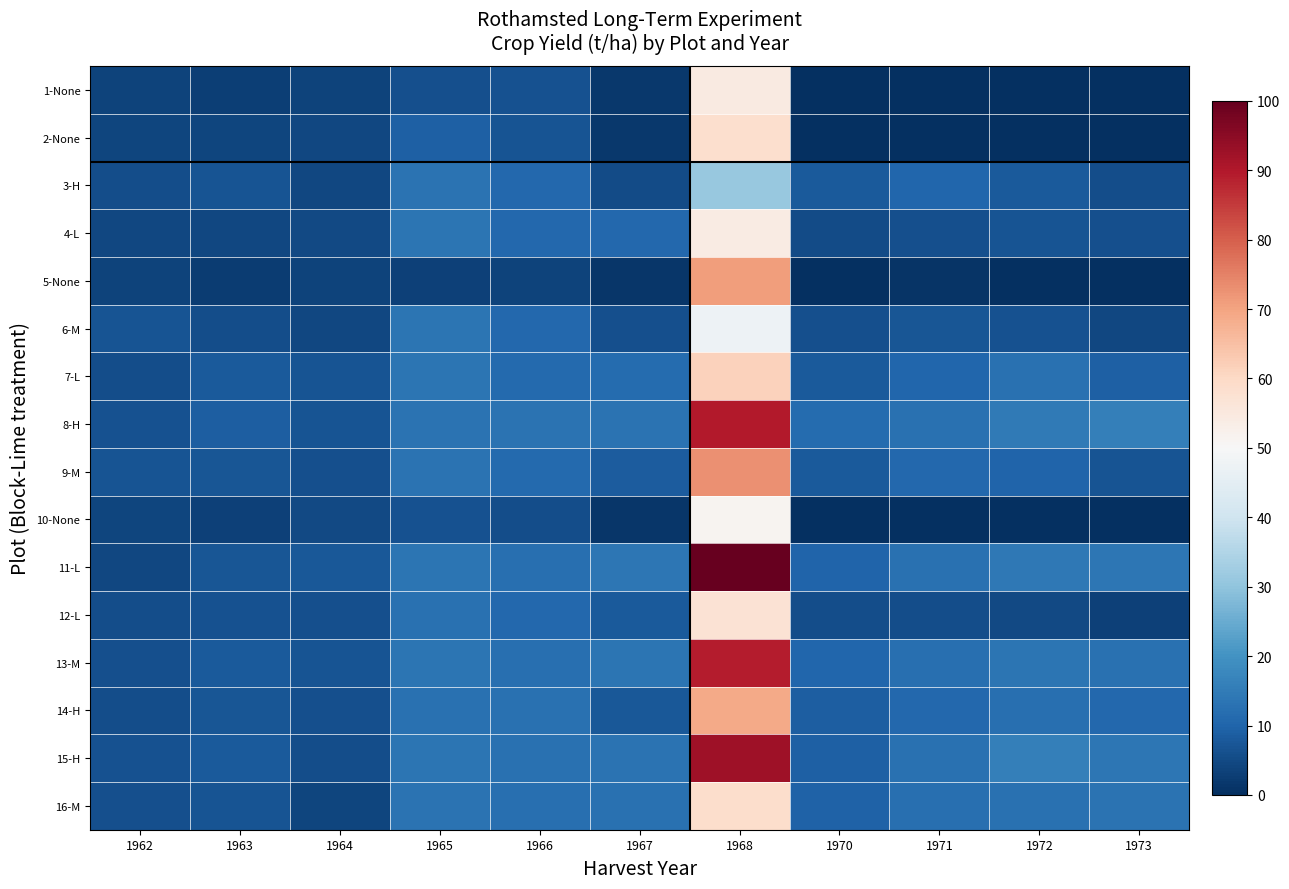

Reading left to right, extract all data points from this chart.

1-None: 1962=3.8	1963=2.7	1964=3.6	1965=6.0	1966=6.3	1967=1.9	1968=54.3	1970=0.2	1971=0.0	1972=0.0	1973=0.0
2-None: 1962=4.0	1963=3.9	1964=4.5	1965=9.3	1966=7.0	1967=1.9	1968=58.3	1970=0.0	1971=0.0	1972=0.0	1973=0.0
3-H: 1962=5.6	1963=6.7	1964=4.4	1965=13.2	1966=10.8	1967=5.1	1968=31.0	1970=8.2	1971=10.2	1972=7.9	1973=5.8
4-L: 1962=4.7	1963=4.3	1964=5.0	1965=13.4	1966=10.6	1967=10.7	1968=53.9	1970=5.5	1971=6.2	1972=7.0	1973=5.9
5-None: 1962=3.8	1963=2.4	1964=3.8	1965=3.4	1966=3.8	1967=1.5	1968=71.0	1970=0.2	1971=0.9	1972=0.0	1973=0.0
6-M: 1962=6.8	1963=5.8	1964=4.5	1965=13.5	1966=10.6	1967=6.2	1968=47.3	1970=6.2	1971=7.2	1972=6.3	1973=4.3
7-L: 1962=5.5	1963=8.1	1964=6.8	1965=13.4	1966=11.1	1967=11.7	1968=61.5	1970=7.8	1971=10.2	1972=12.9	1973=9.1
8-H: 1962=6.3	1963=8.9	1964=6.9	1965=12.9	1966=13.1	1967=13.2	1968=89.8	1970=11.5	1971=12.8	1972=14.7	1973=15.7
9-M: 1962=6.8	1963=7.4	1964=5.9	1965=13.1	1966=11.3	1967=8.2	1968=72.7	1970=7.9	1971=10.6	1972=9.8	1973=6.7
10-None: 1962=4.0	1963=3.3	1964=4.9	1965=6.3	1966=5.5	1967=1.3	1968=51.5	1970=0.2	1971=0.0	1972=0.0	1973=0.0
11-L: 1962=4.7	1963=7.1	1964=7.5	1965=13.6	1966=12.5	1967=13.7	1968=100.0	1970=9.8	1971=12.7	1972=14.3	1973=13.7
12-L: 1962=5.5	1963=6.6	1964=6.1	1965=12.5	1966=10.6	1967=8.0	1968=57.4	1970=5.7	1971=5.5	1972=4.8	1973=3.5
13-M: 1962=6.2	1963=8.1	1964=6.7	1965=13.3	1966=12.4	1967=13.7	1968=89.2	1970=10.2	1971=12.3	1972=13.5	1973=12.6
14-H: 1962=5.6	1963=7.4	1964=6.0	1965=12.9	1966=12.5	1967=7.7	1968=68.8	1970=8.8	1971=10.7	1972=12.3	1973=10.8
15-H: 1962=6.3	1963=8.1	1964=5.7	1965=13.5	1966=12.8	1967=13.1	1968=92.5	1970=9.2	1971=12.8	1972=15.8	1973=13.9
16-M: 1962=6.2	1963=7.0	1964=4.2	1965=13.1	1966=12.2	1967=12.6	1968=58.7	1970=9.7	1971=12.4	1972=12.9	1973=13.3